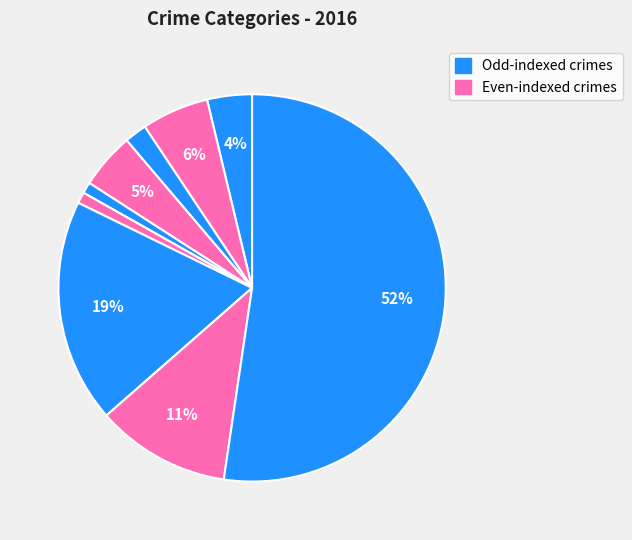

Count the number of slices in the pie.

9